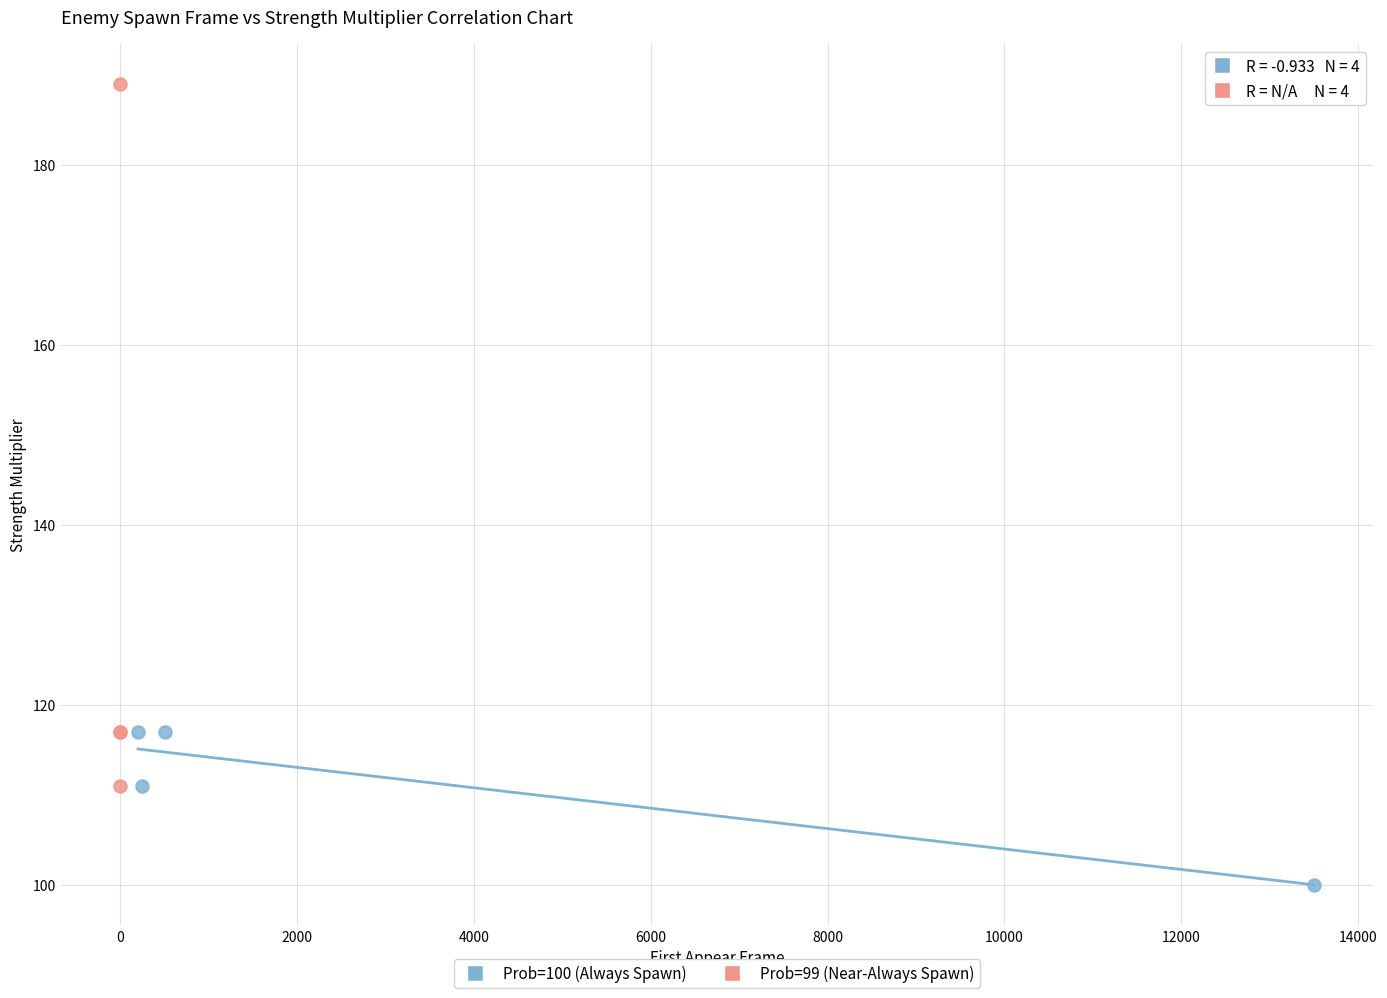

Which series contains the highest Y value?

Prob=99 (Near-Always Spawn)